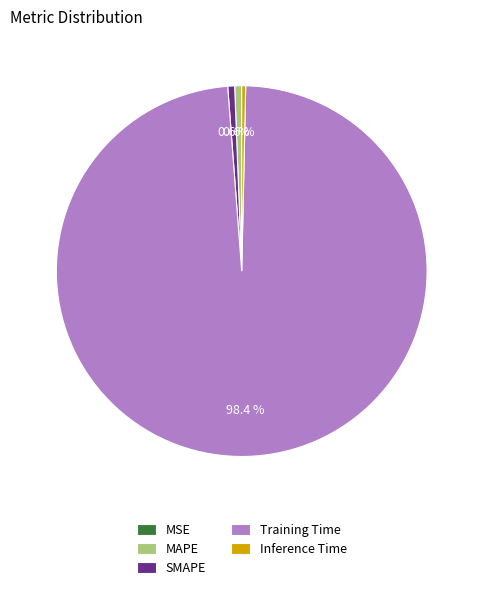

To the nearest percent, what is the combined percentage of Training Time and Inference Time?

99%